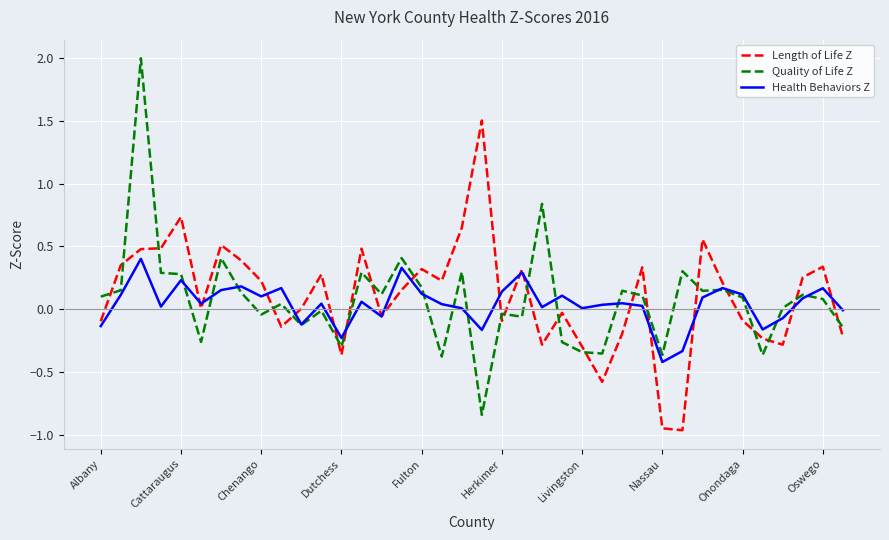

True or false: Quality of Life Z and Length of Life Z cross at least once.

True